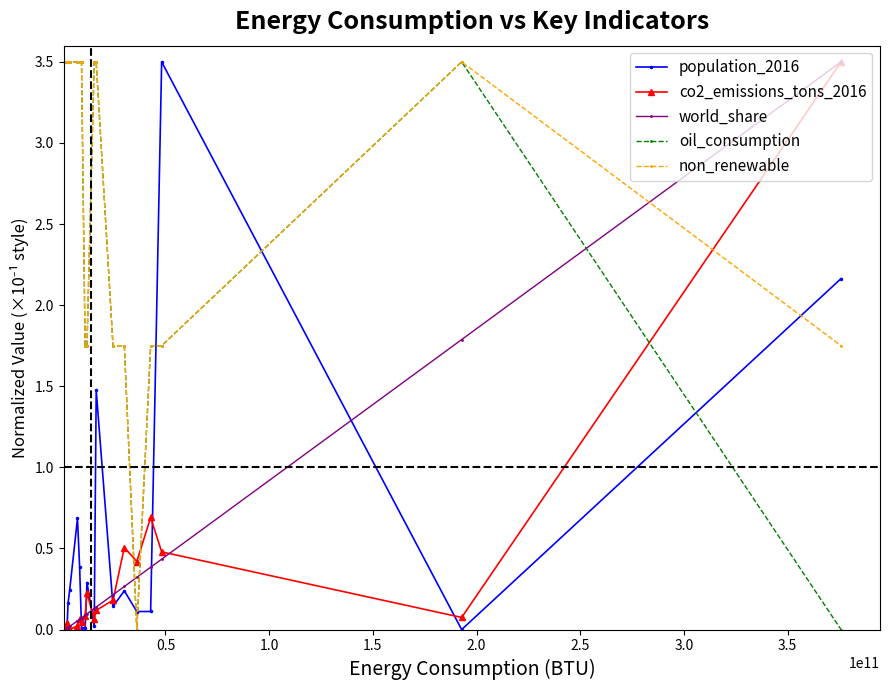

At how many categories does at least one series exceed 2?

12